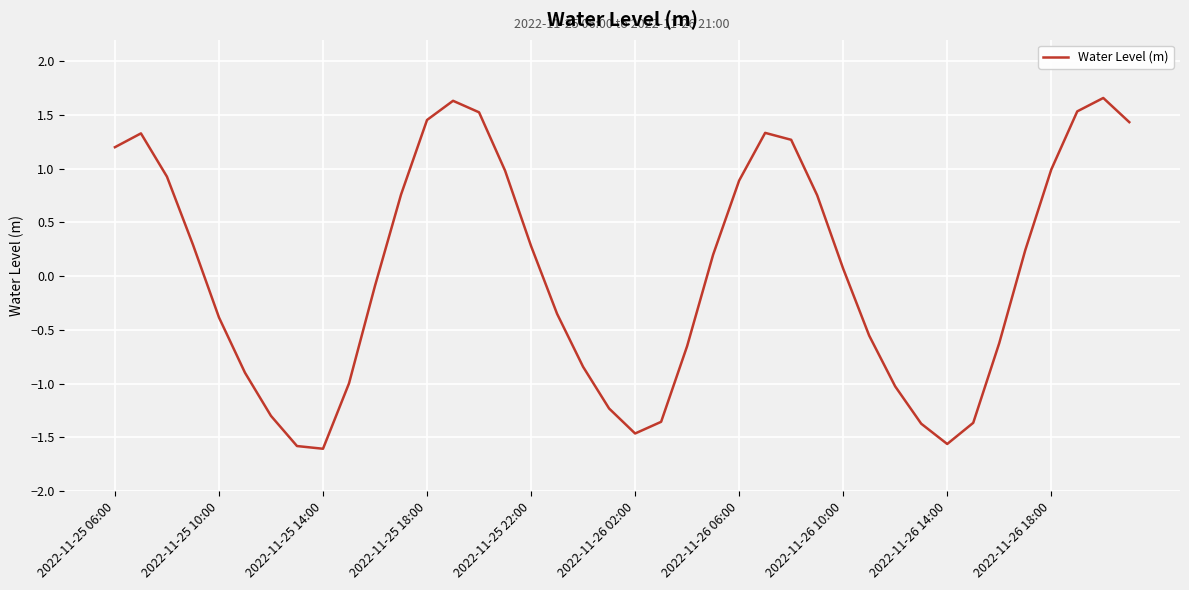

What is the minimum value shown in the chart?

-1.6